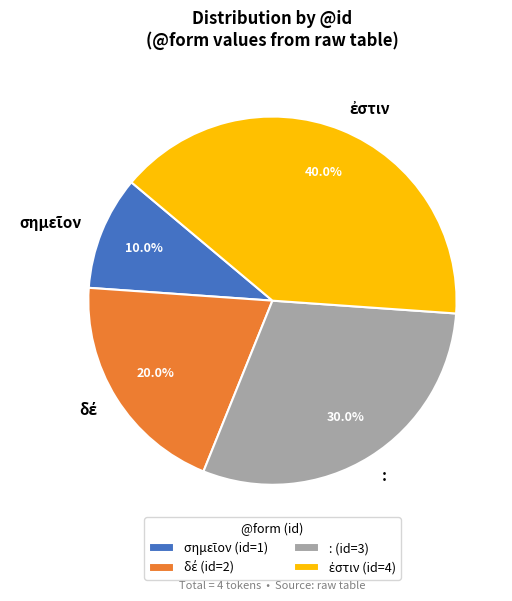

How much of the chart is everything except :?

70.0%